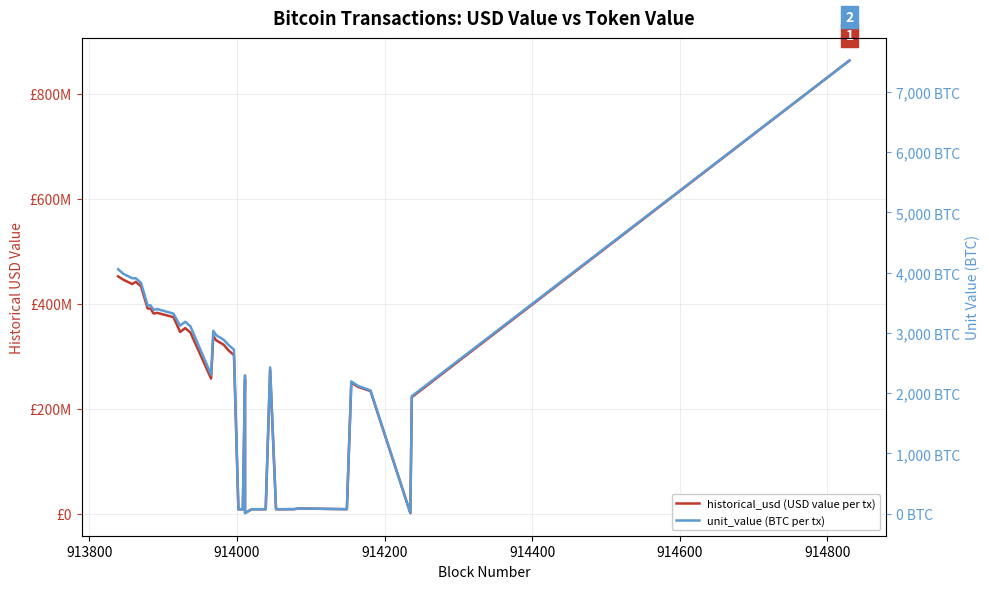

What is the smallest value displayed?

9.4